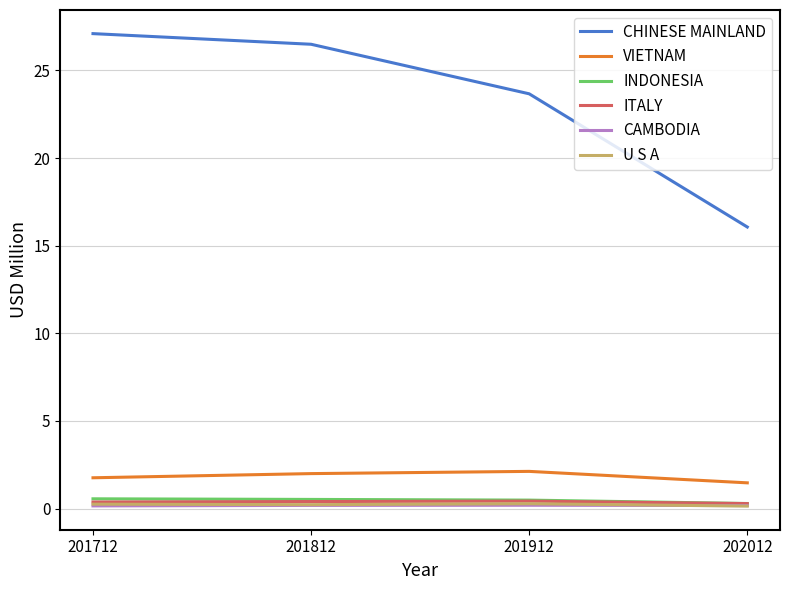

True or false: CHINESE MAINLAND and U S A intersect in this chart.

False